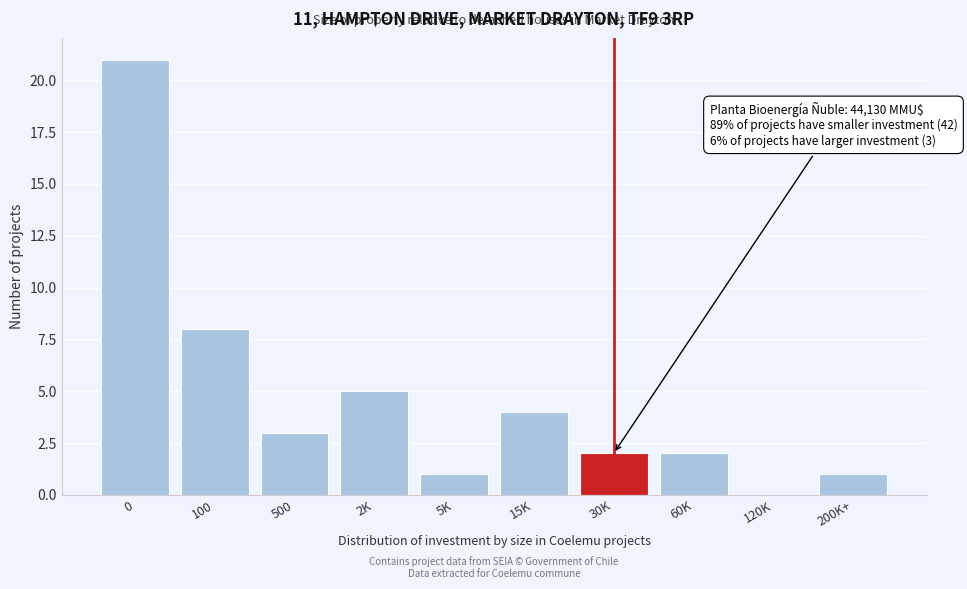

Reading left to right, transcribe all the data shown in this chart.

0=21	100=8	500=3	2K=5	5K=1	15K=4	30K=2	60K=2	120K=0	200K+=1